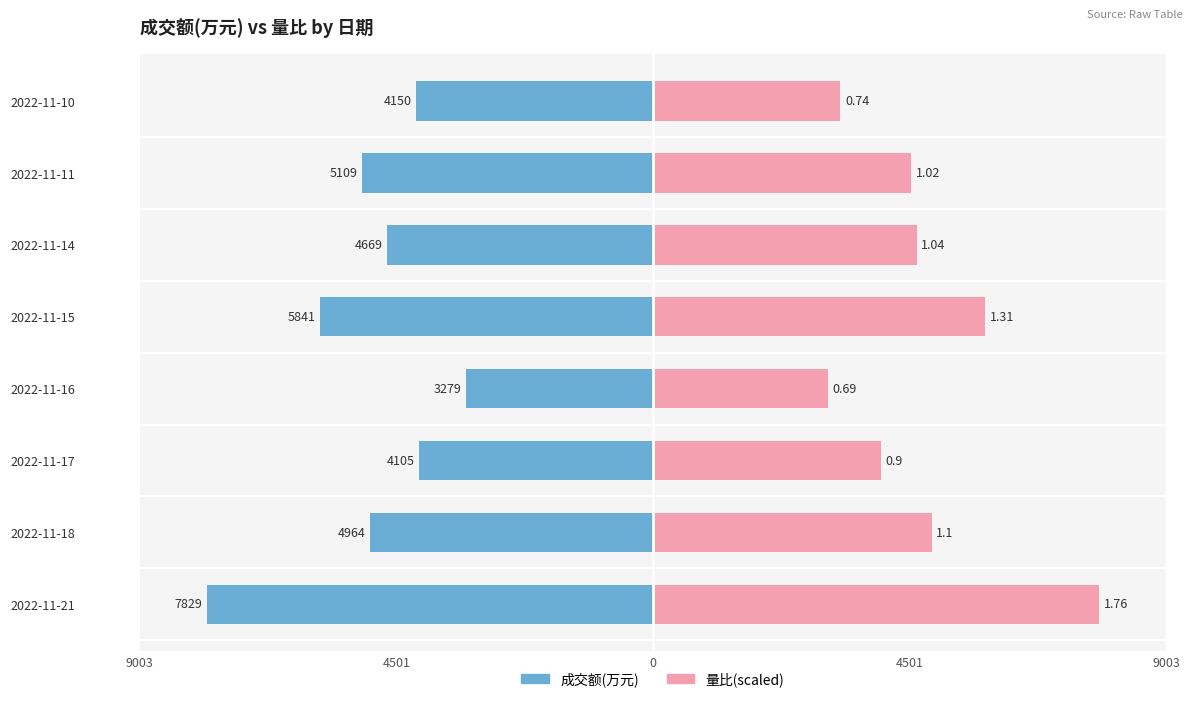

How many values in the 量比 series are below 4626?

4